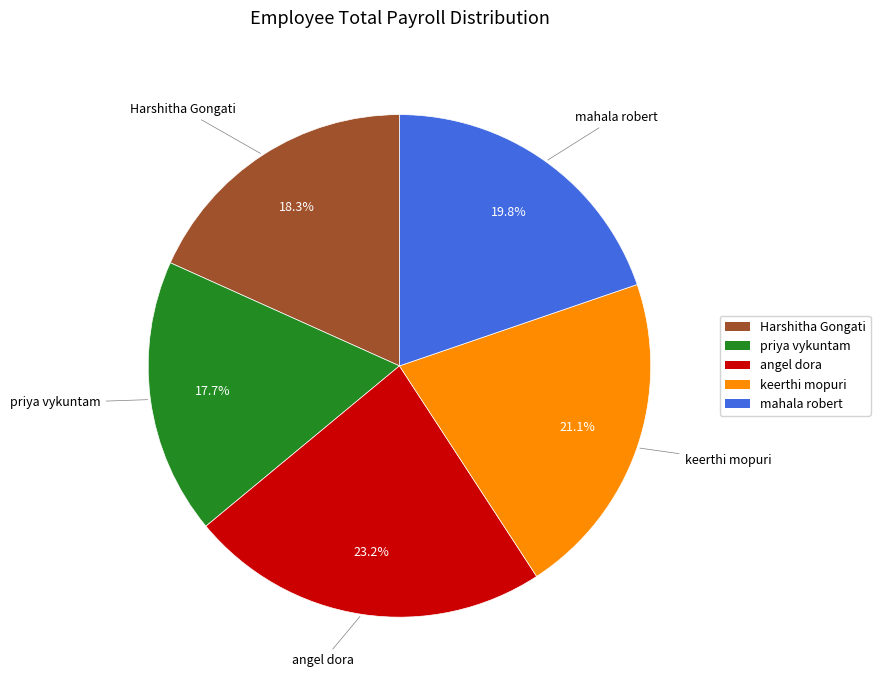

Which category has the smallest portion of the pie?

priya vykuntam